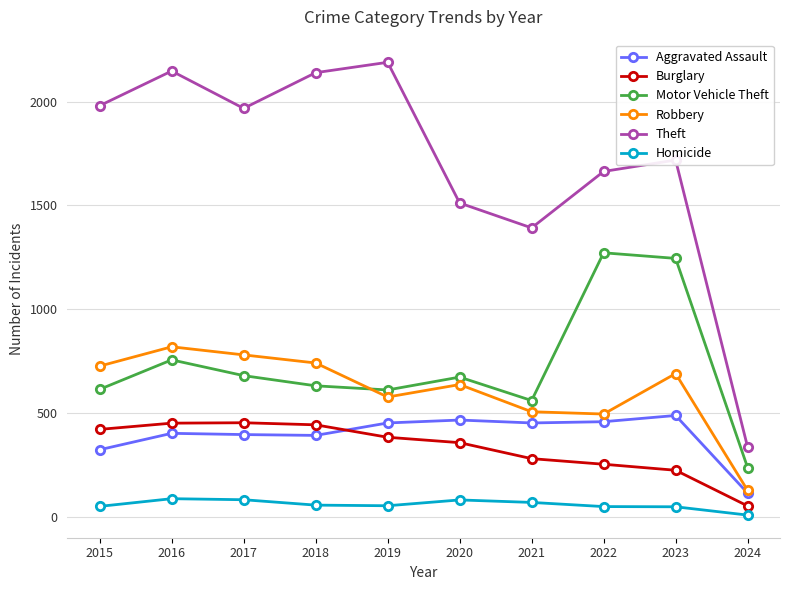

Where is the first local maximum for Theft?

2016